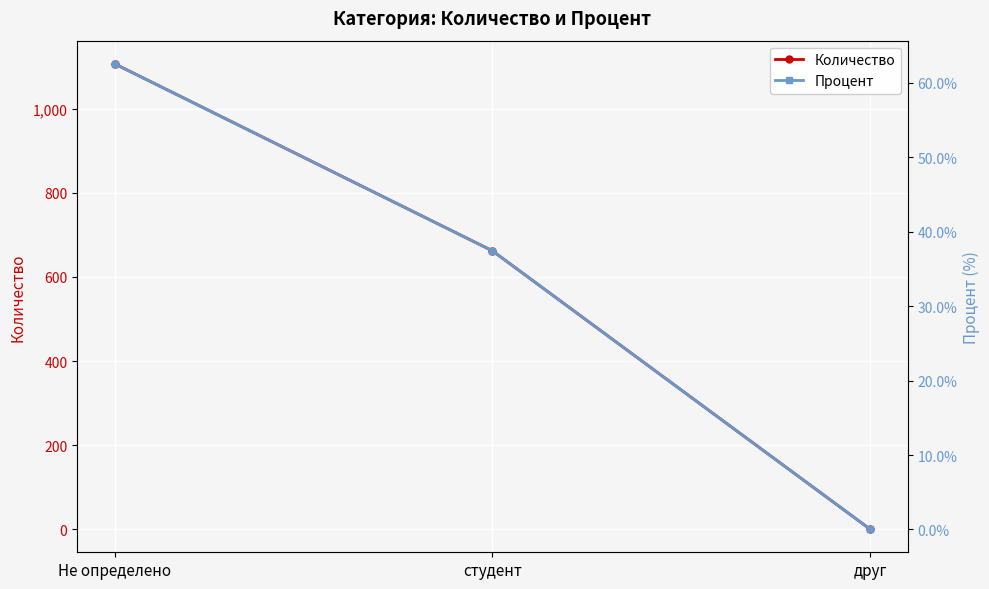

List the labels in order of Количество value, smallest first.

друг, студент, Не определено